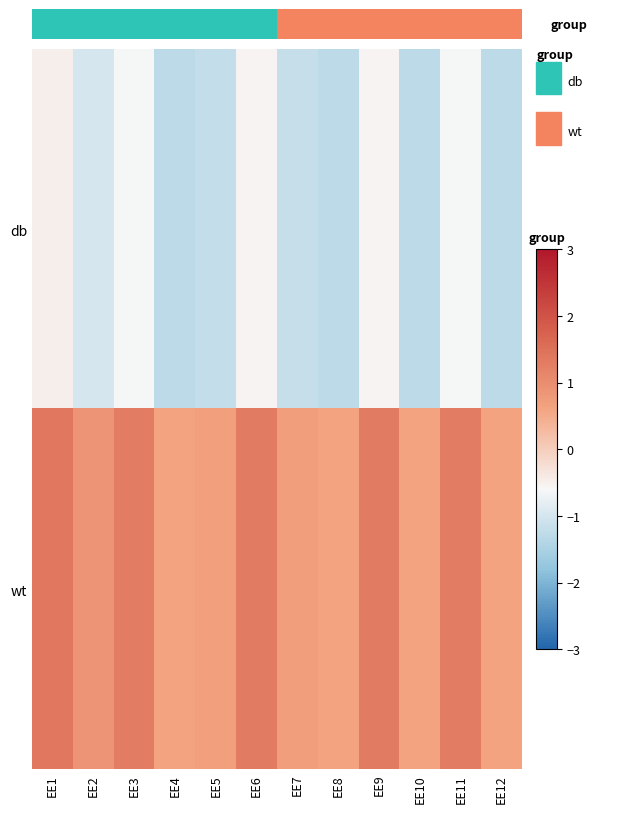

Which series has the largest total across all categories?

wt